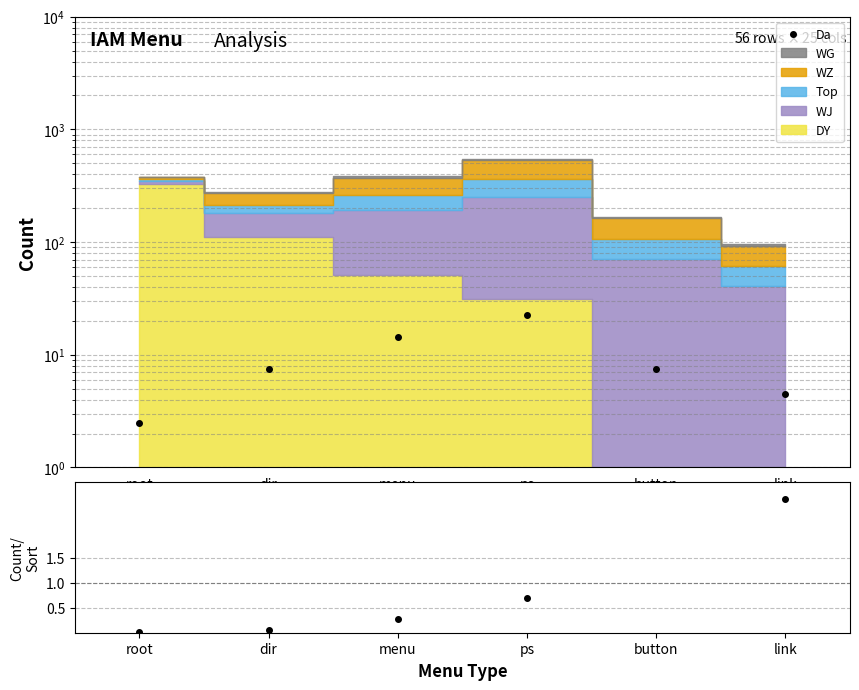

What is the difference between the Count/Sort values at ps and dir?

0.6